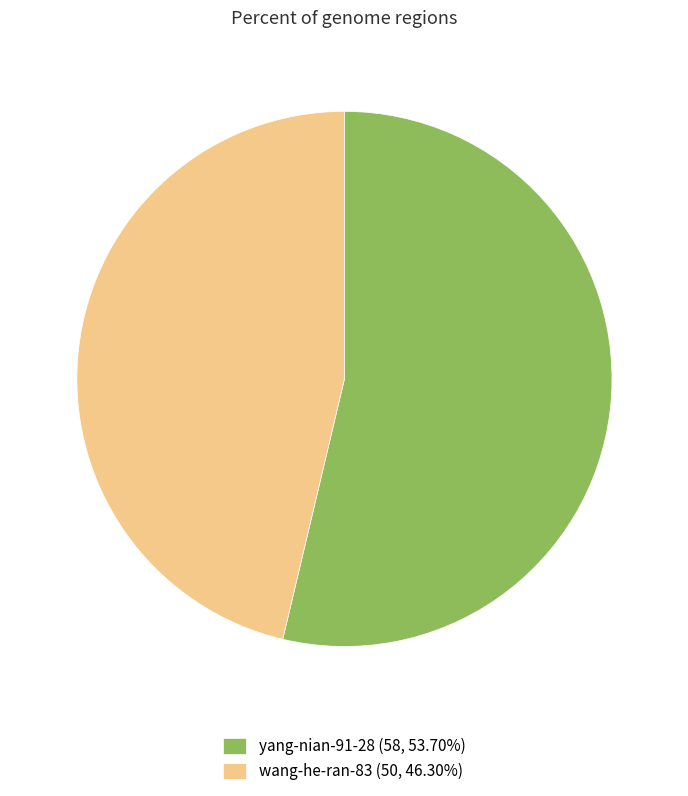

How many slices are in this pie chart?

2